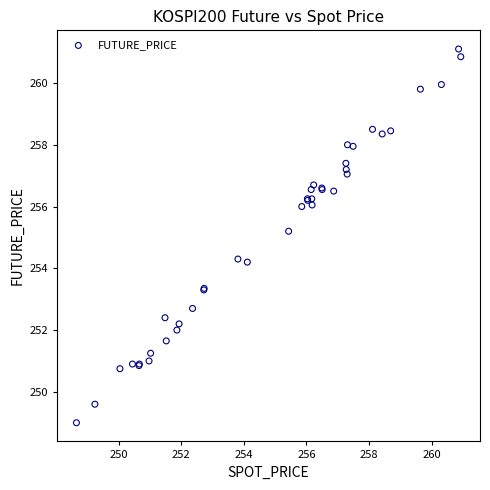

What Y value in the scatter plot is closest to 255?

255.2